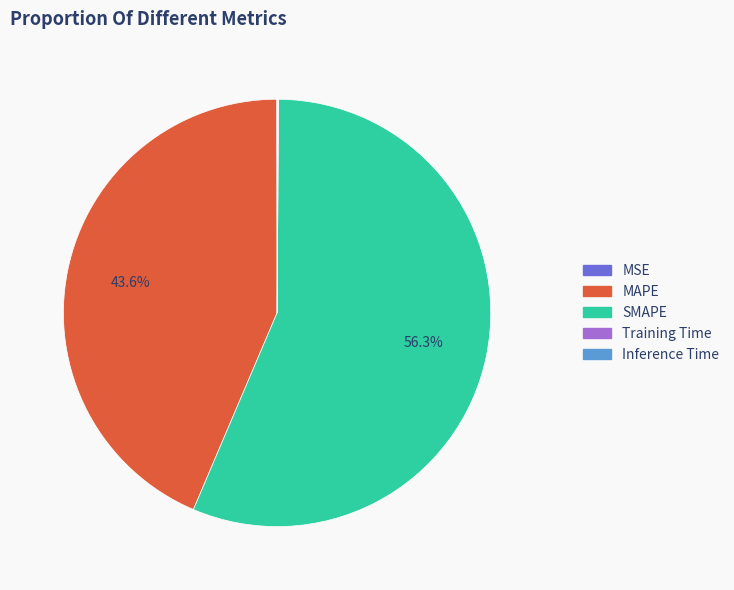

Does SMAPE account for over 50% of the chart?

Yes